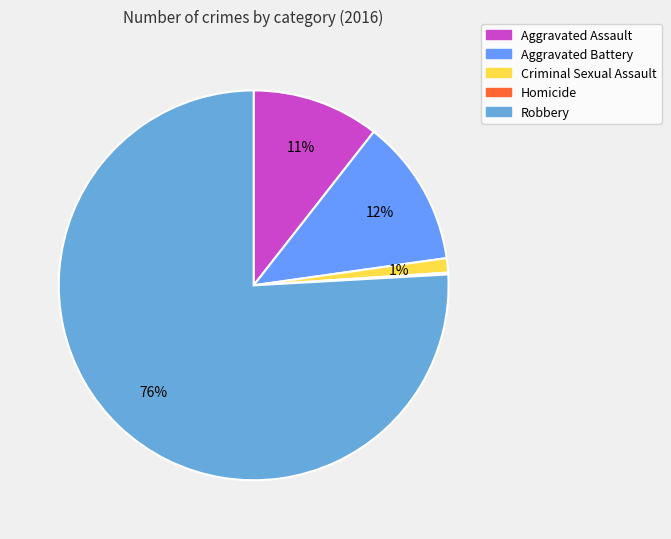

Which category accounts for the majority?

Robbery